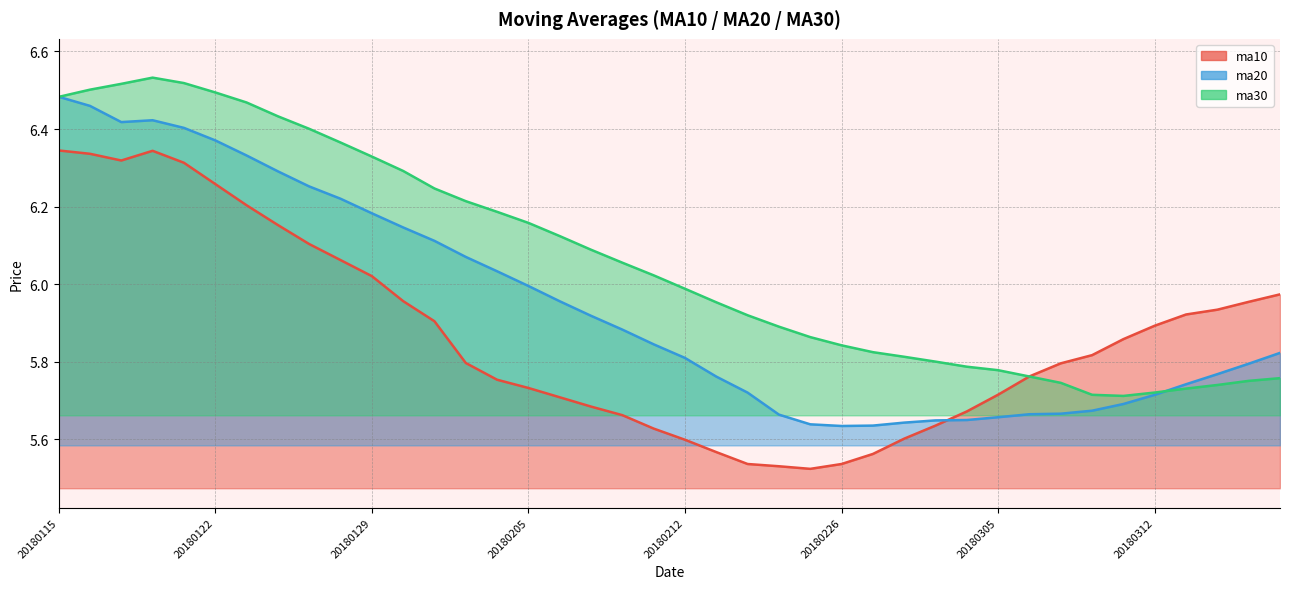

Does the chart display data point markers on the line(s)?

No